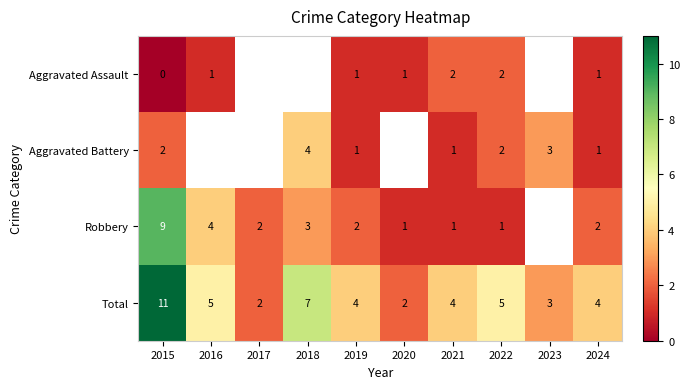

What is the spread (max minus min) of values at 2022?

4